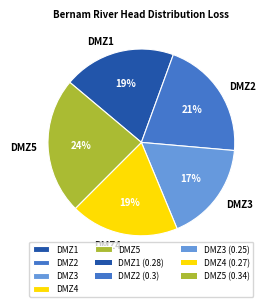

To the nearest percent, what is the average slice percentage?

20%